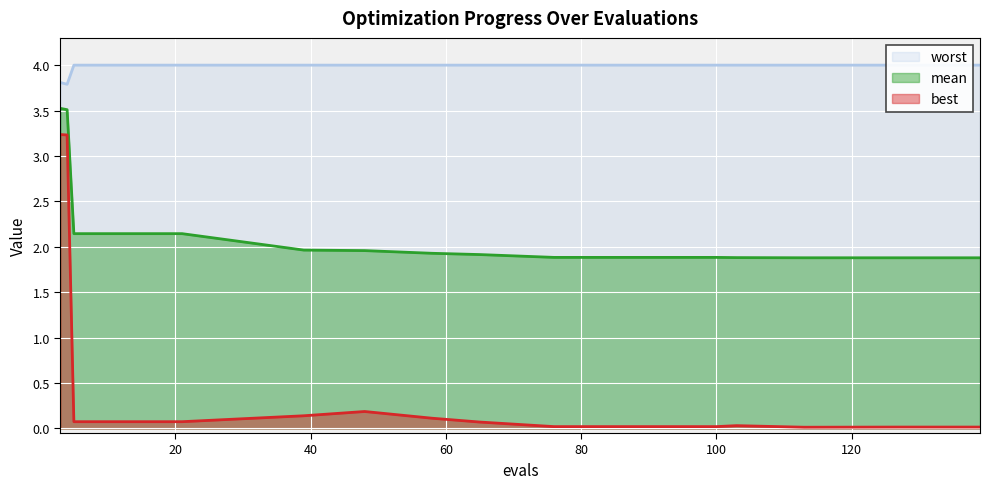

What is the value of the worst point at the 6th from the left?

4.0